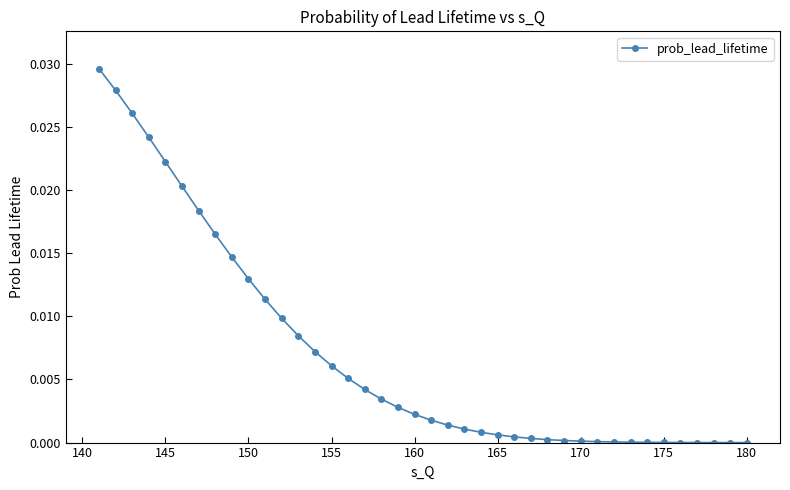

True or false: the data shows 0.0 at 170.

True